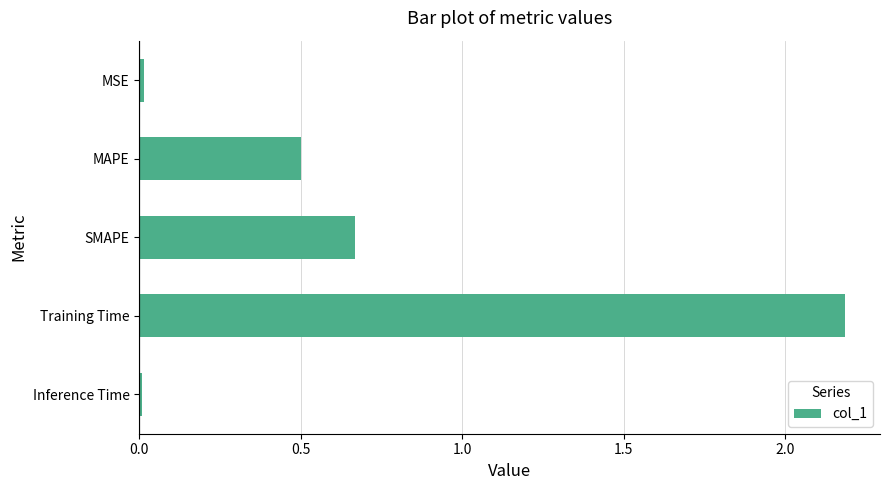

Where is the data nearest to the value 1?

SMAPE